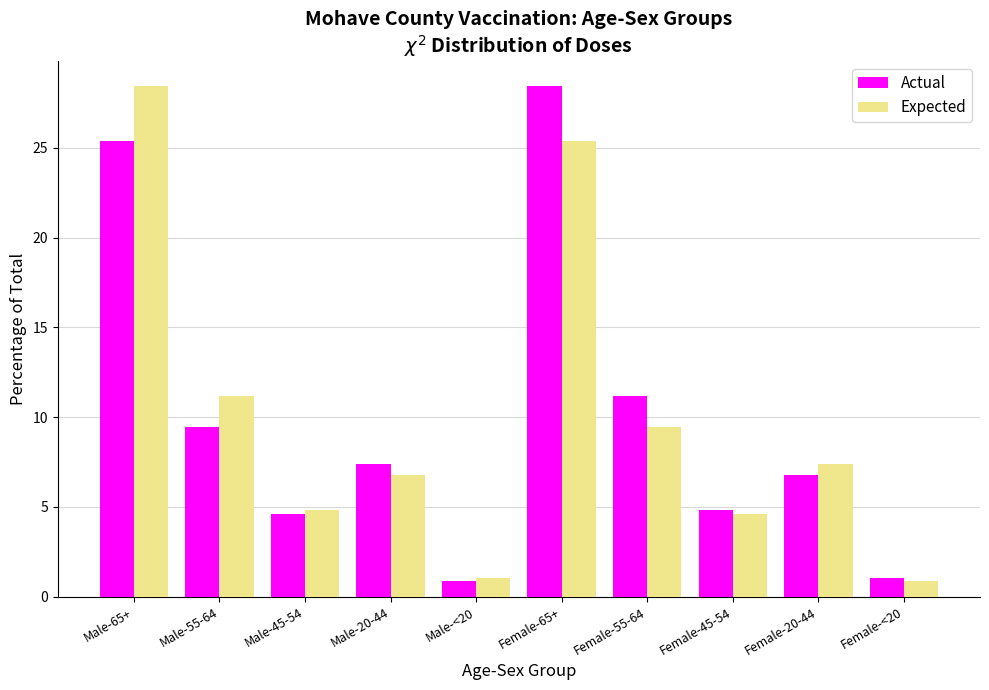

Reading right to left, extract all data points from this chart.

Actual: 1.0	6.8	4.8	11.2	28.4	0.9	7.4	4.6	9.5	25.4
Expected: 0.9	7.4	4.6	9.5	25.4	1.0	6.8	4.8	11.2	28.4